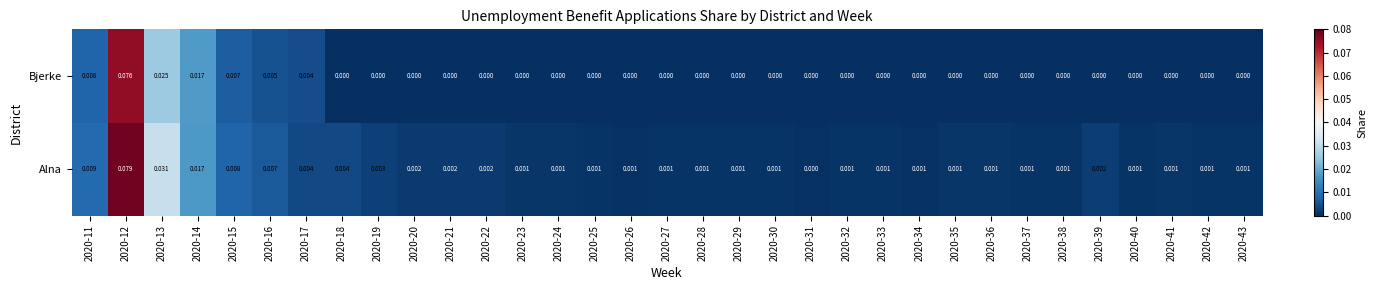

Is the value of Alna at 2020-28 greater than the value of Bjerke at 2020-37?

Yes